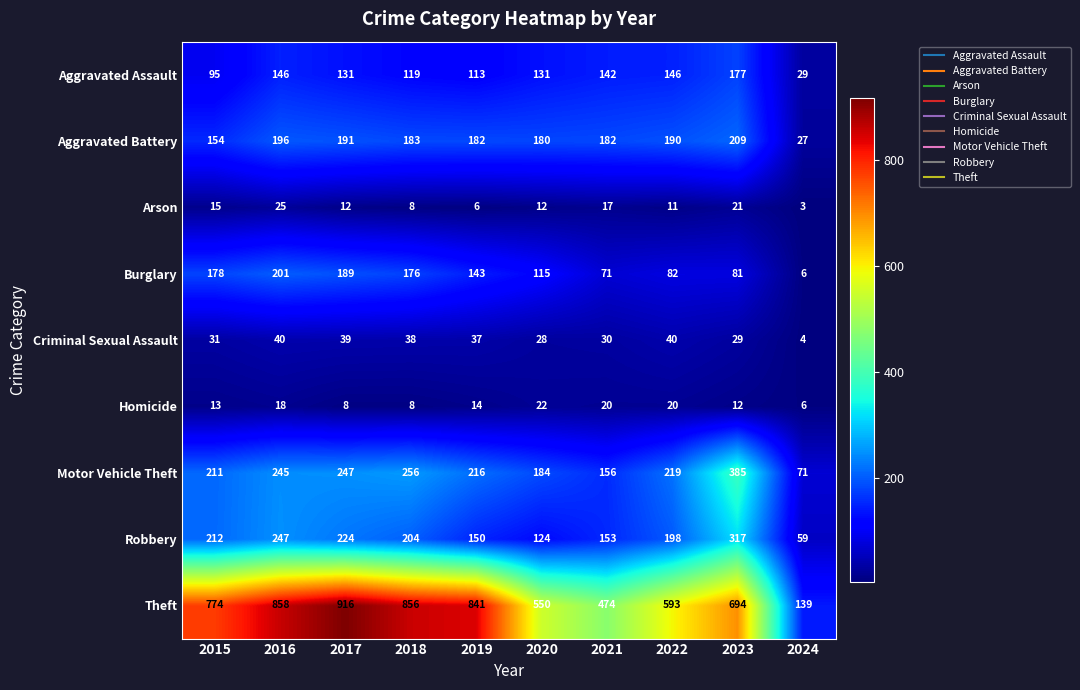

Between 2021 and 2024, which series saw the biggest shift?

Theft